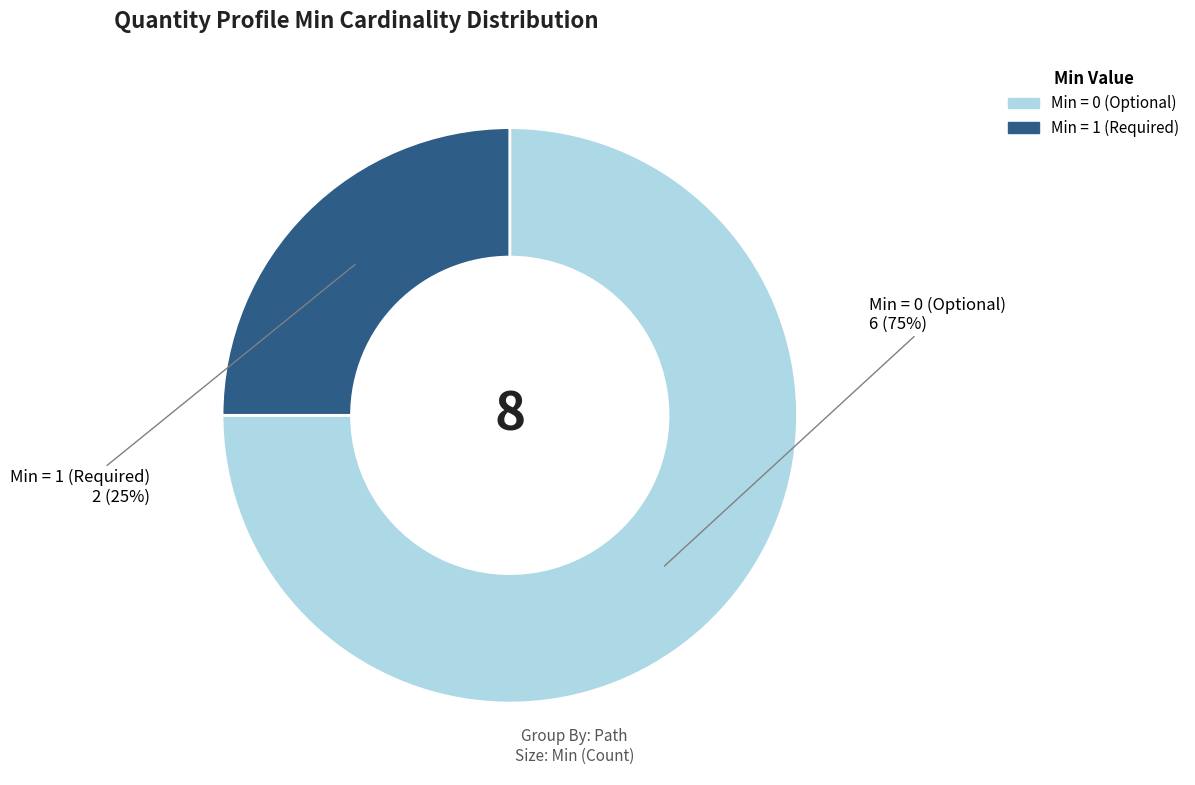

To the nearest percent, what is the difference between the largest and smallest slice percentages?

50%